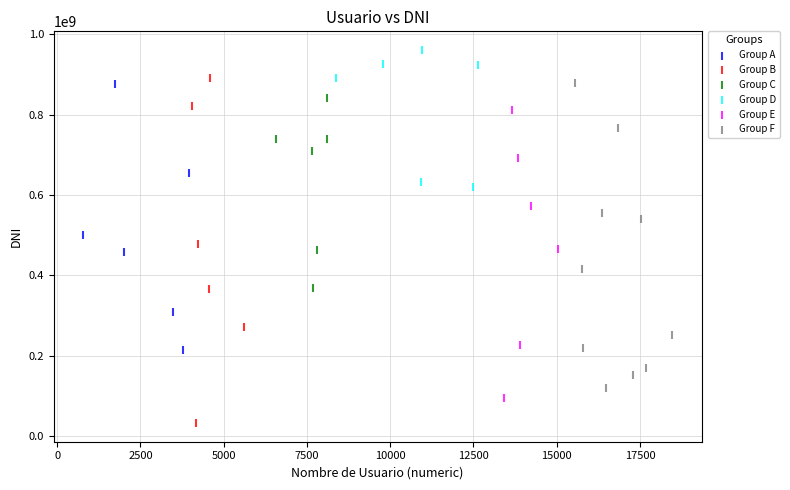

Which series has the widest spread of Y values?

Group B